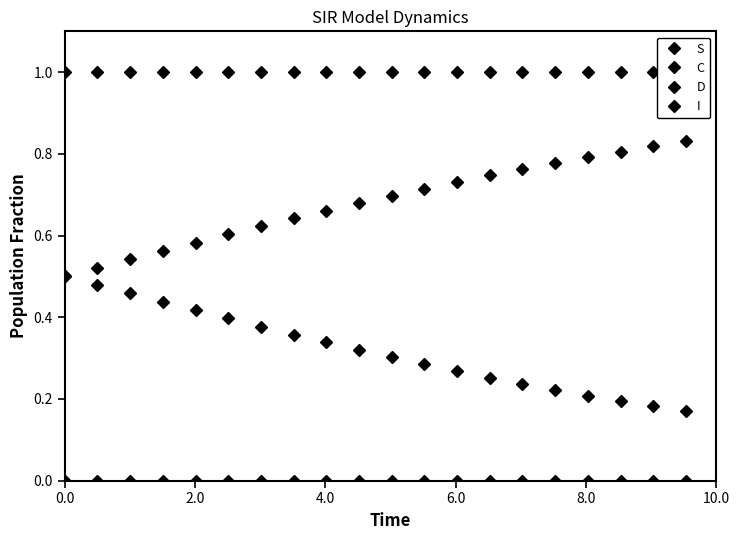

What are all the series names shown in the legend?

S, C, D, I